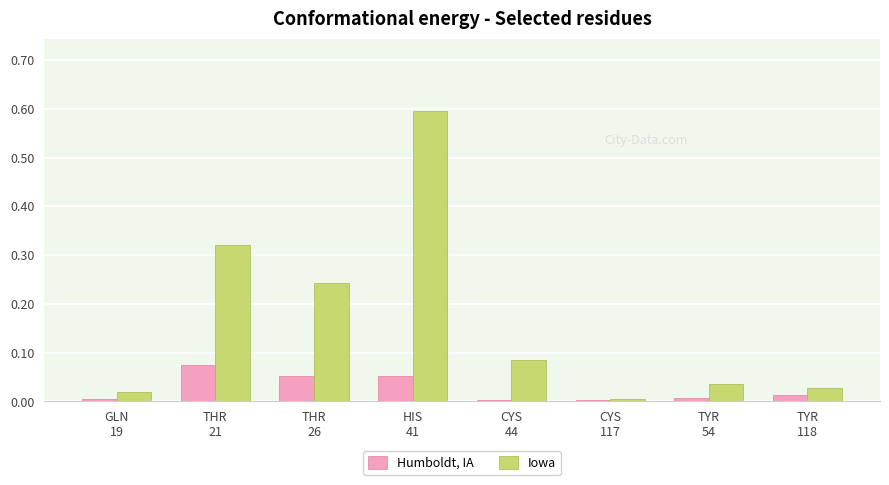

Which series has the widest spread of values?

Iowa